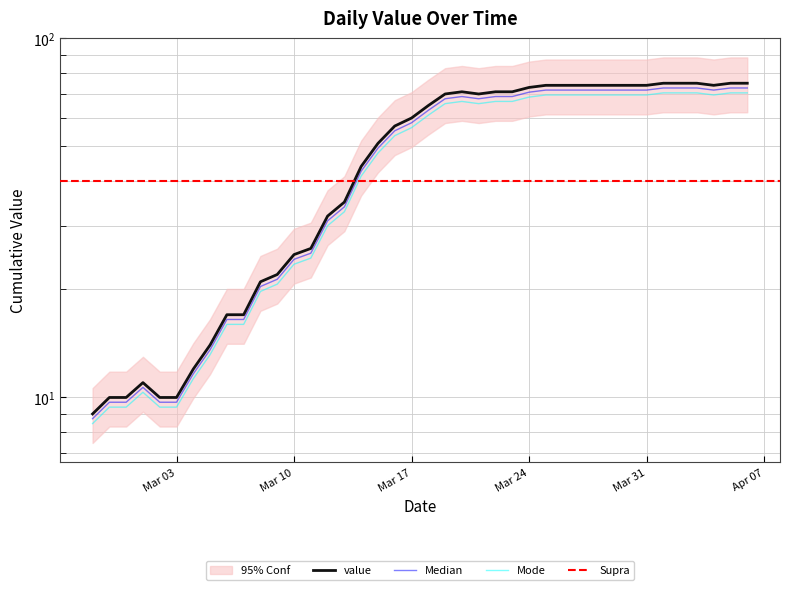

What is the greatest value displayed?

72.8